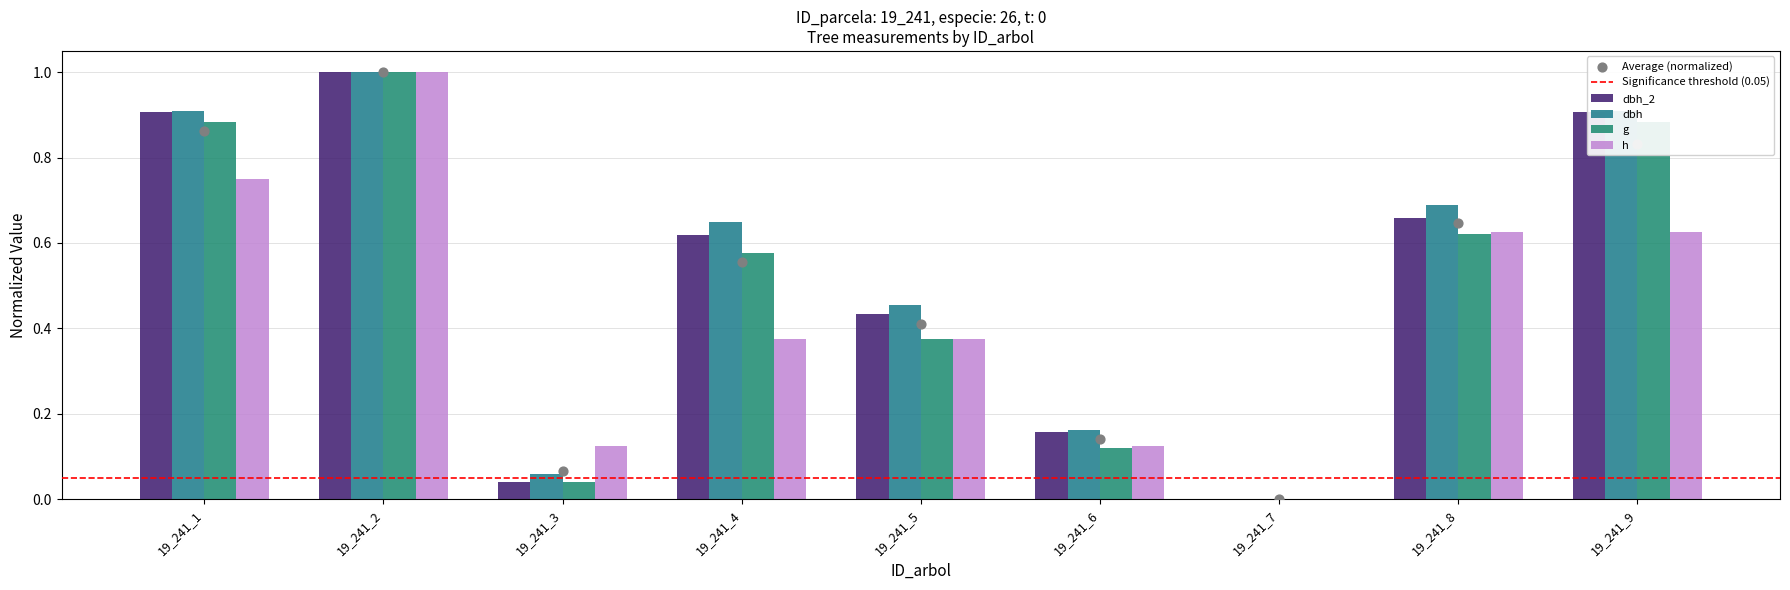

What is the total value across all series at 19_241_8?

2.6